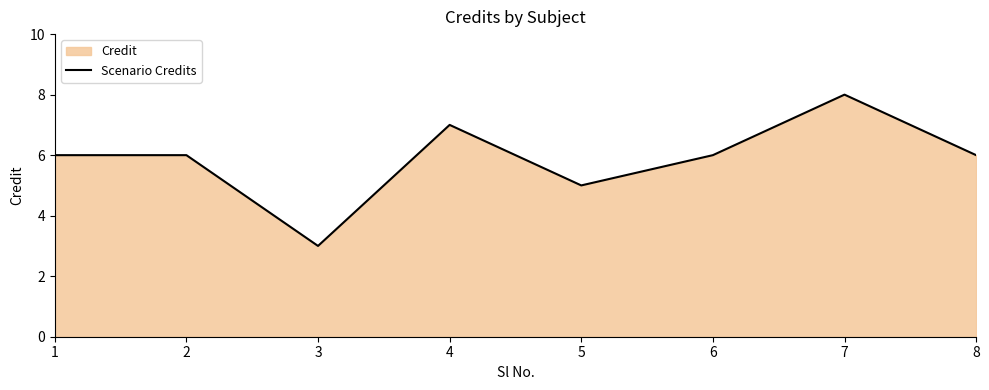

The value at 6 is 6. True or false?

True